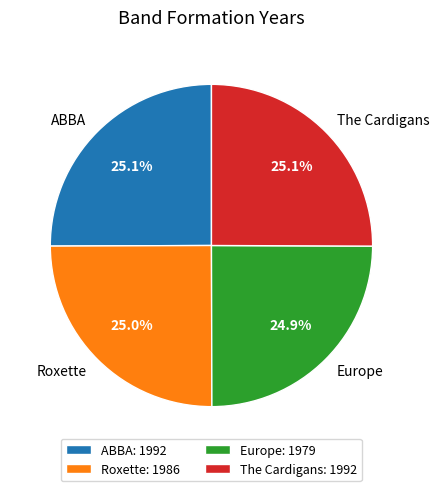

What percentage is the Europe slice, to the nearest percent?

25%